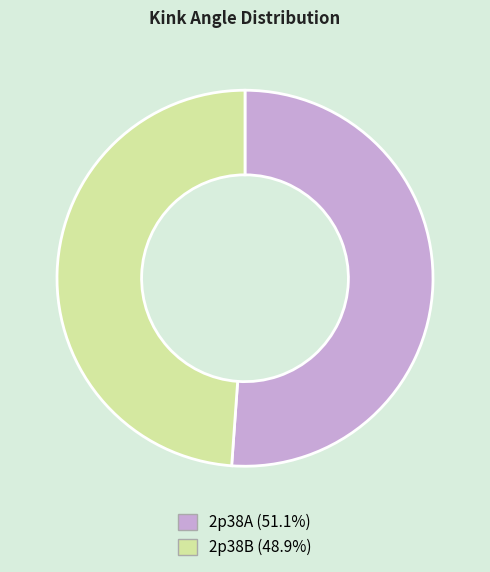

Do 2p38B and 2p38A together represent more than half of the pie?

Yes